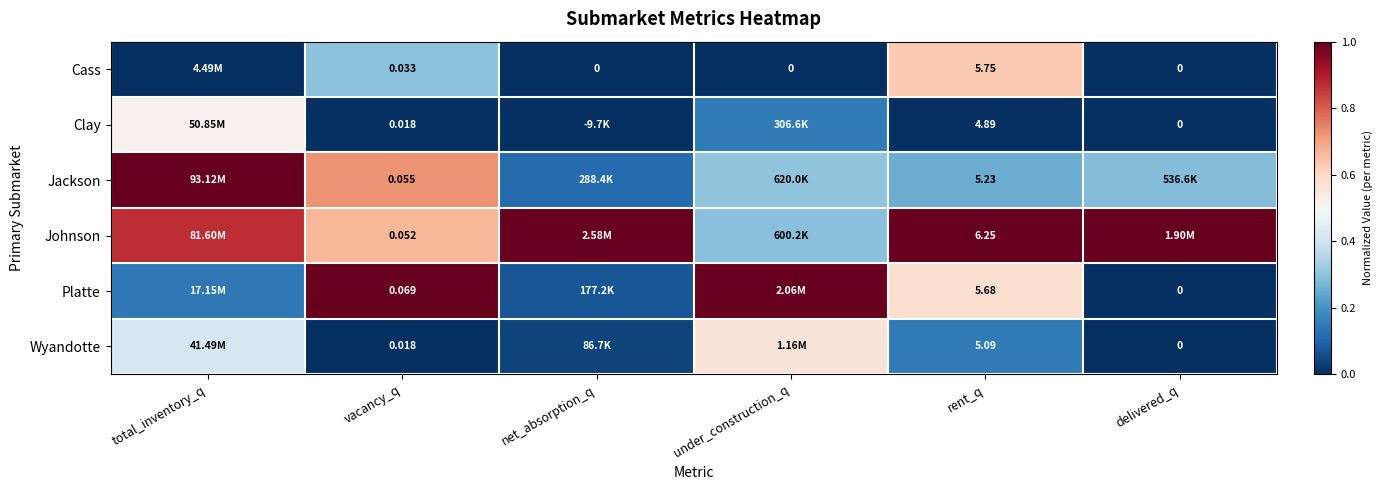

What is the total value across all series at net_absorption_q?

1.2